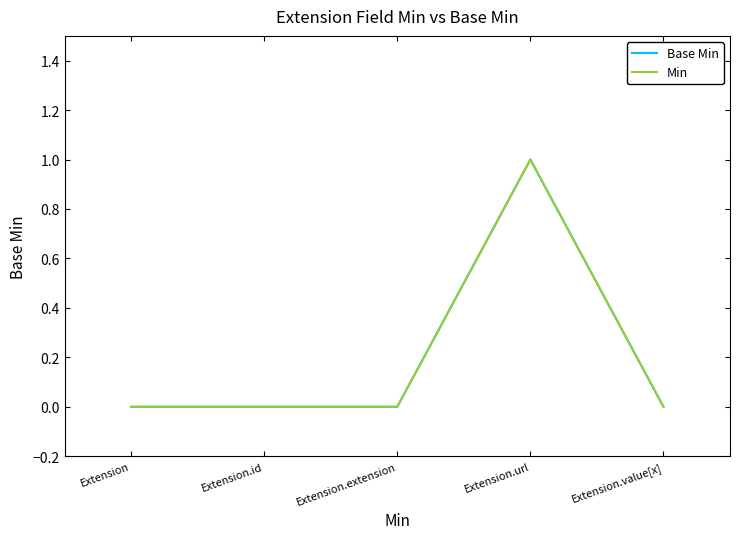

What is the label of the 2nd point from the right?

Extension.url